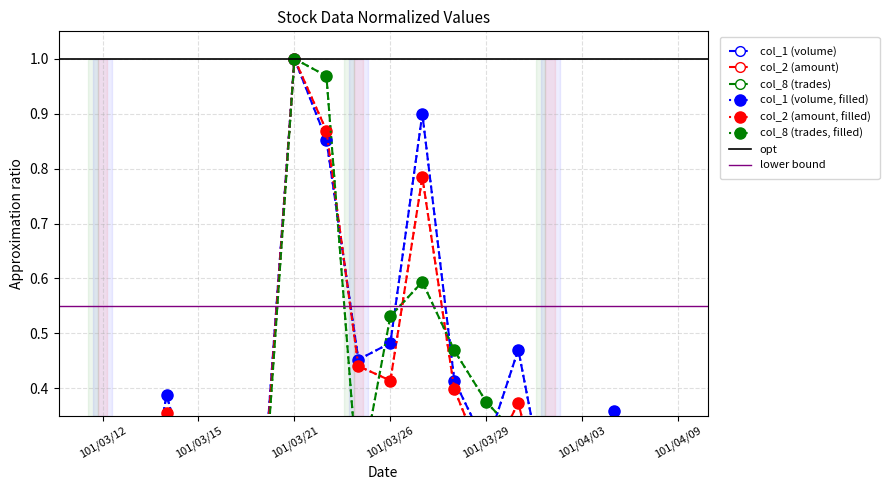

What is the label of the 17th point from the right?

101/03/14